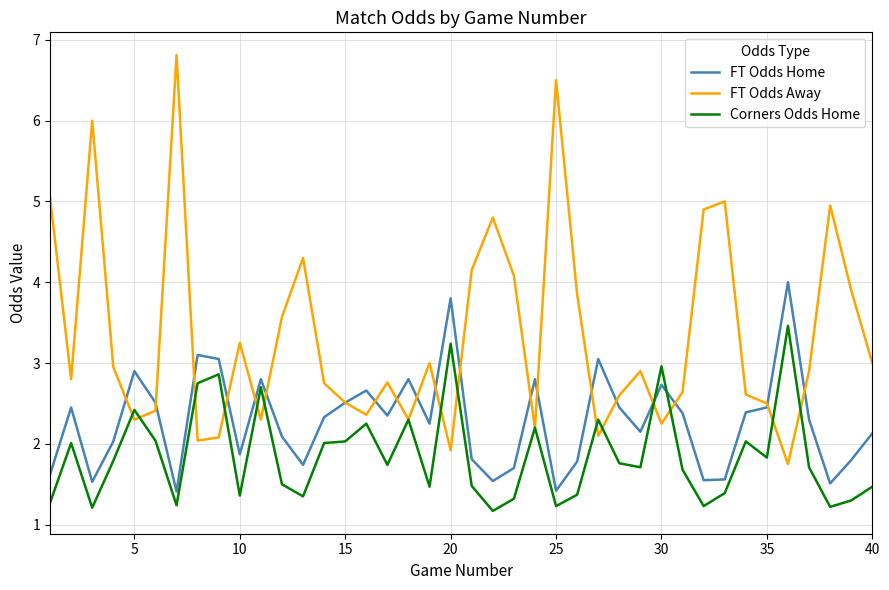

Which series has the largest total across all categories?

FT Odds Away